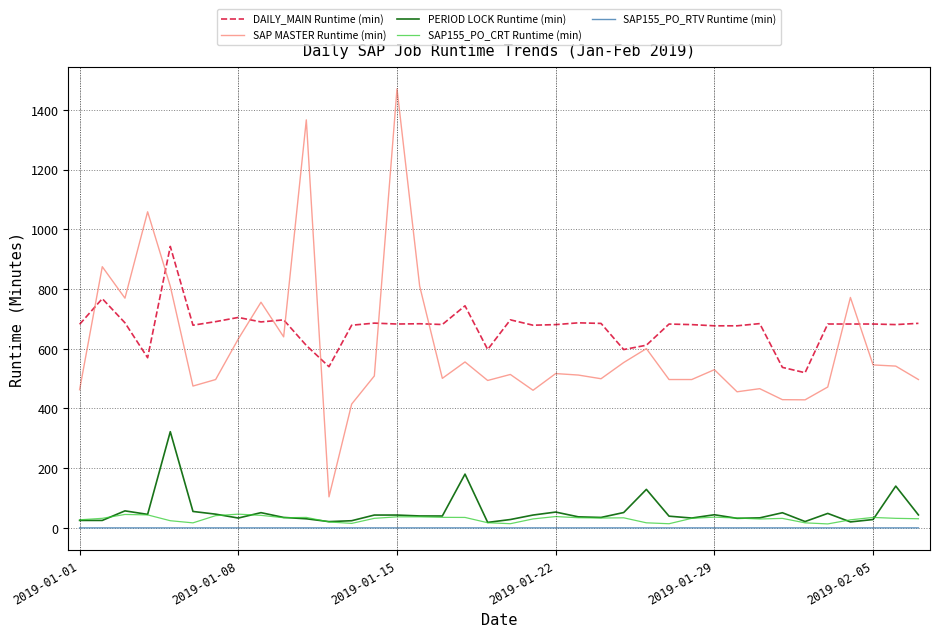

True or false: SAP155_PO_RTV Runtime (min) and SAP MASTER Runtime (min) cross at least once.

False